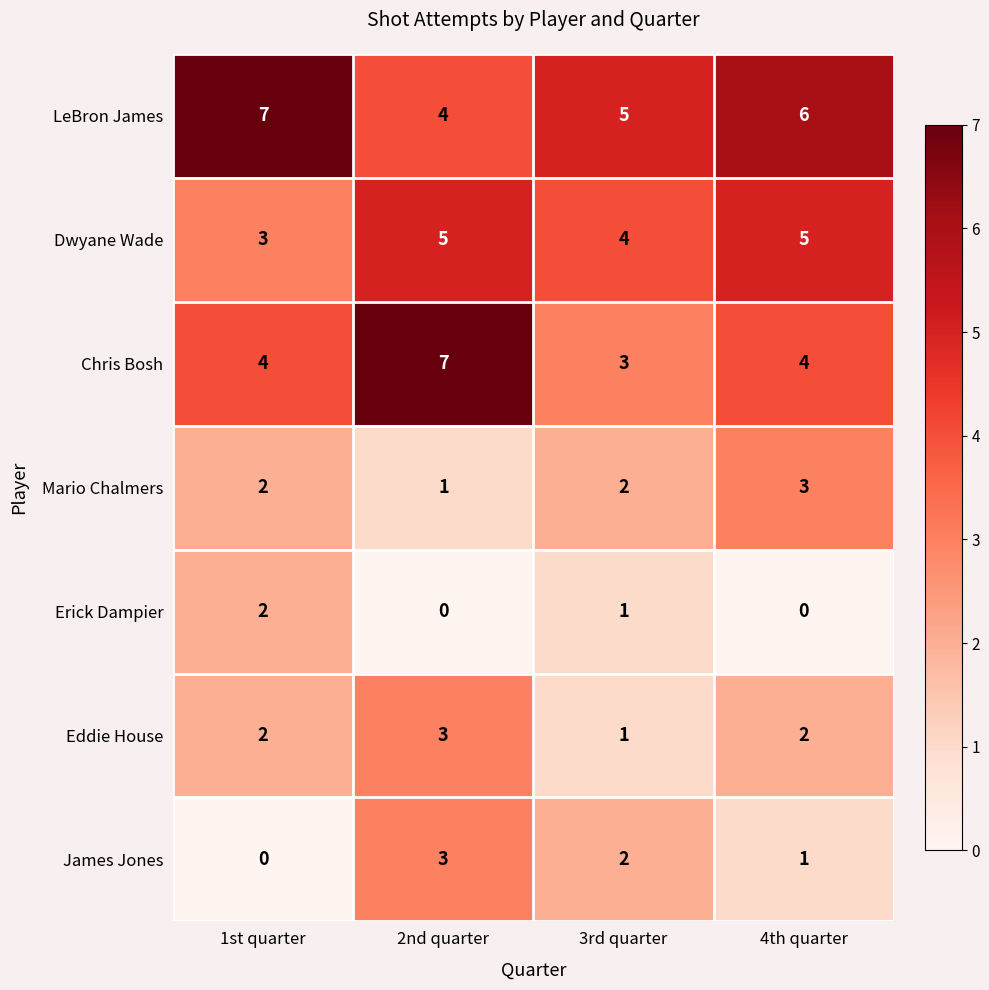

Reading left to right, extract all data points from this chart.

LeBron James: 1st quarter=7	2nd quarter=4	3rd quarter=5	4th quarter=6
Dwyane Wade: 1st quarter=3	2nd quarter=5	3rd quarter=4	4th quarter=5
Chris Bosh: 1st quarter=4	2nd quarter=7	3rd quarter=3	4th quarter=4
Mario Chalmers: 1st quarter=2	2nd quarter=1	3rd quarter=2	4th quarter=3
Erick Dampier: 1st quarter=2	2nd quarter=0	3rd quarter=1	4th quarter=0
Eddie House: 1st quarter=2	2nd quarter=3	3rd quarter=1	4th quarter=2
James Jones: 1st quarter=0	2nd quarter=3	3rd quarter=2	4th quarter=1